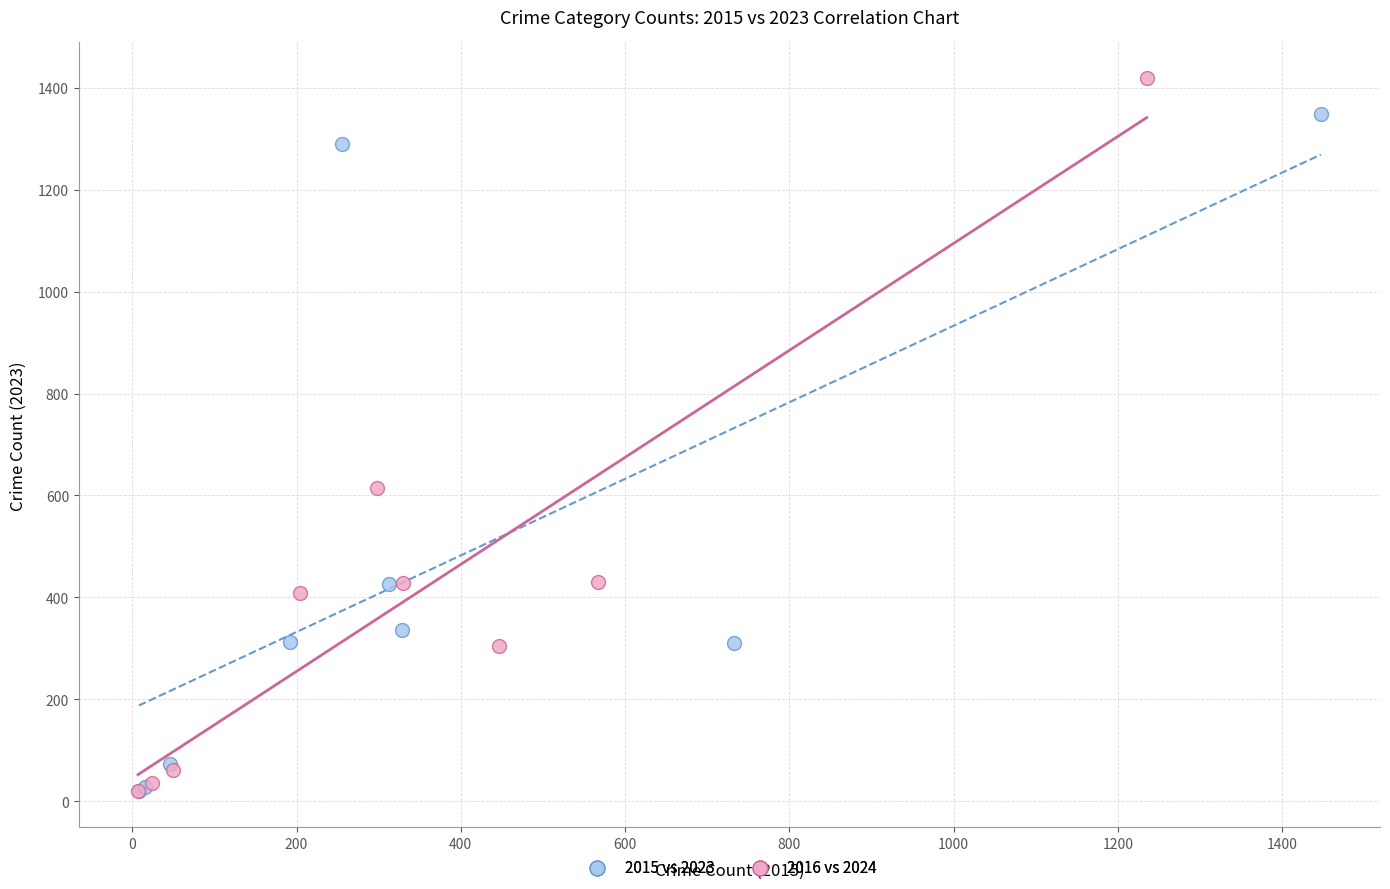

Which series contains the highest Y value?

2016 vs 2024